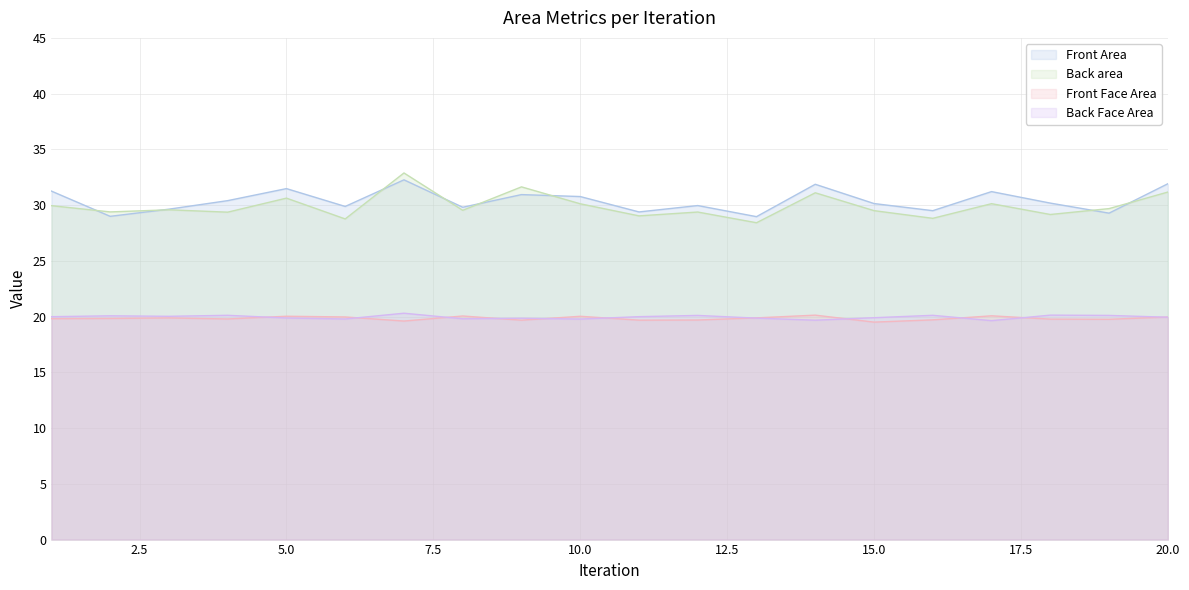

What are all the series names shown in the legend?

Front Area, Back area, Front Face Area, Back Face Area